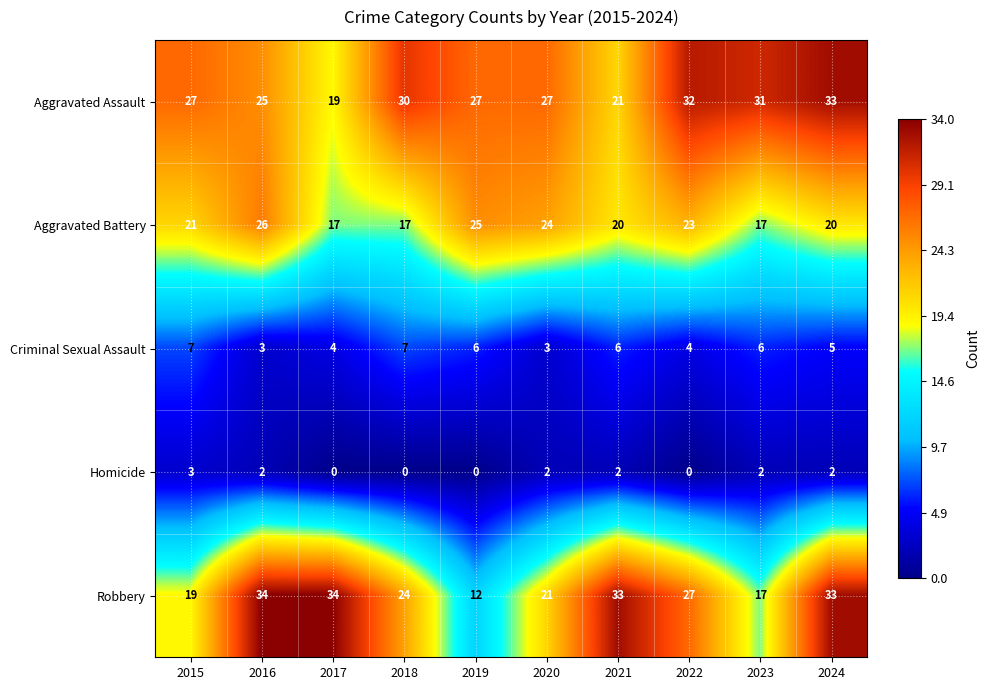

Rank the series at 2016 from highest to lowest value.

Robbery, Aggravated Battery, Aggravated Assault, Criminal Sexual Assault, Homicide